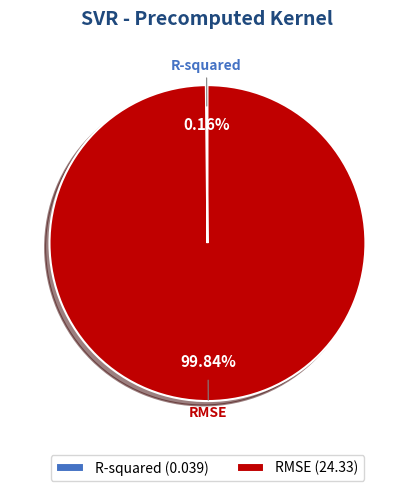

To the nearest percent, what is the difference between the largest and smallest slice percentages?

100%